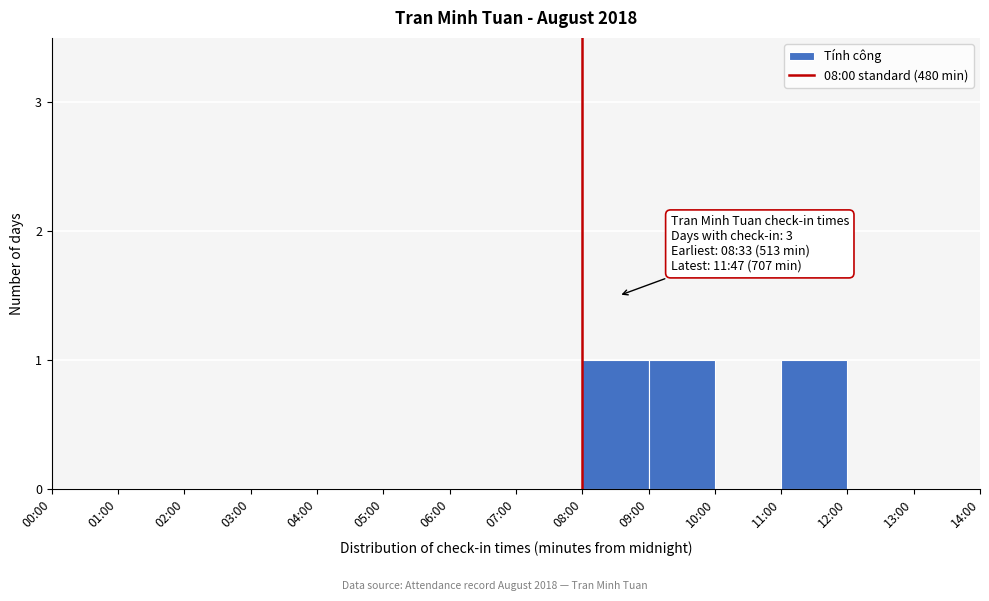

Reading right to left, list all the values displayed in this chart.

13:00=0	12:00=0	11:00=1	10:00=0	09:00=1	08:00=1	07:00=0	06:00=0	05:00=0	04:00=0	03:00=0	02:00=0	01:00=0	00:00=0